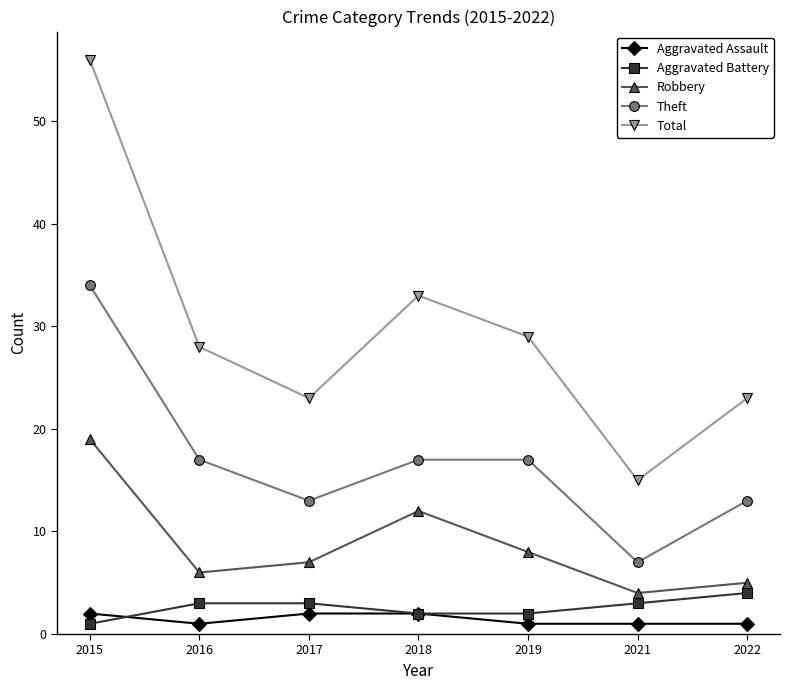

At which category is the sum across all series the highest?

2015